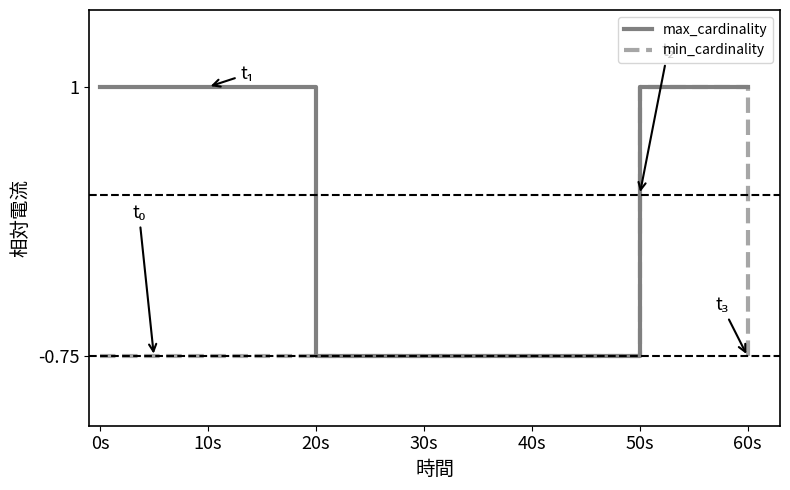

Does the chart display data point markers on the line(s)?

No